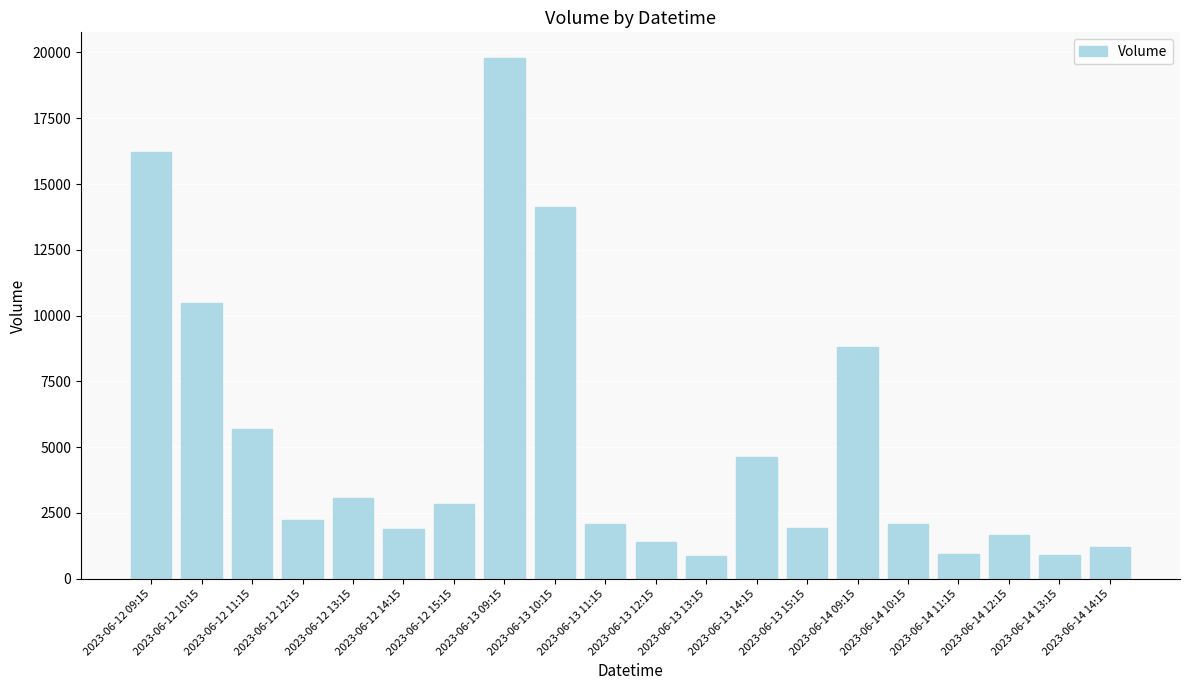

What is the ratio of the value at 2023-06-14 09:15 to the value at 2023-06-12 12:15?

3.9